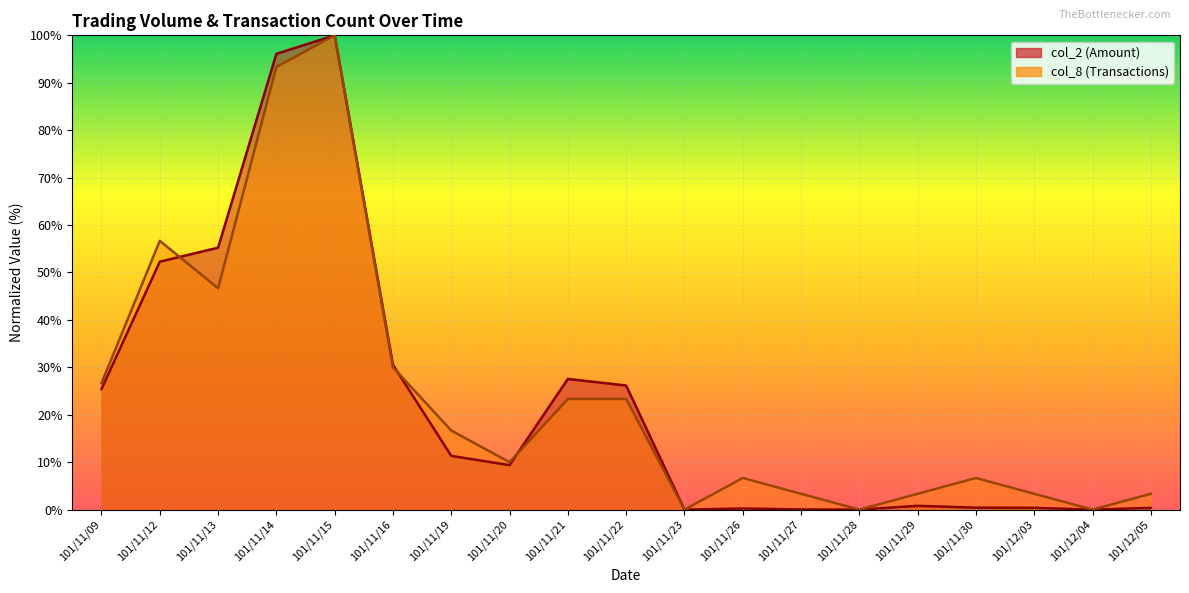

What is the label of the 9th point from the left?

101/11/21